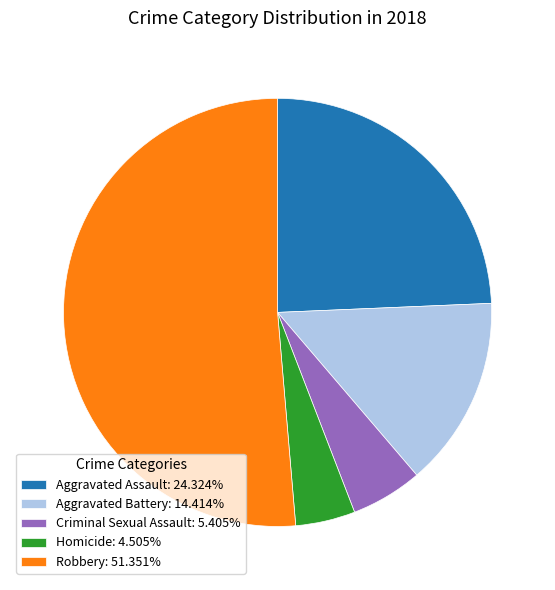

Count the number of slices in the pie.

5